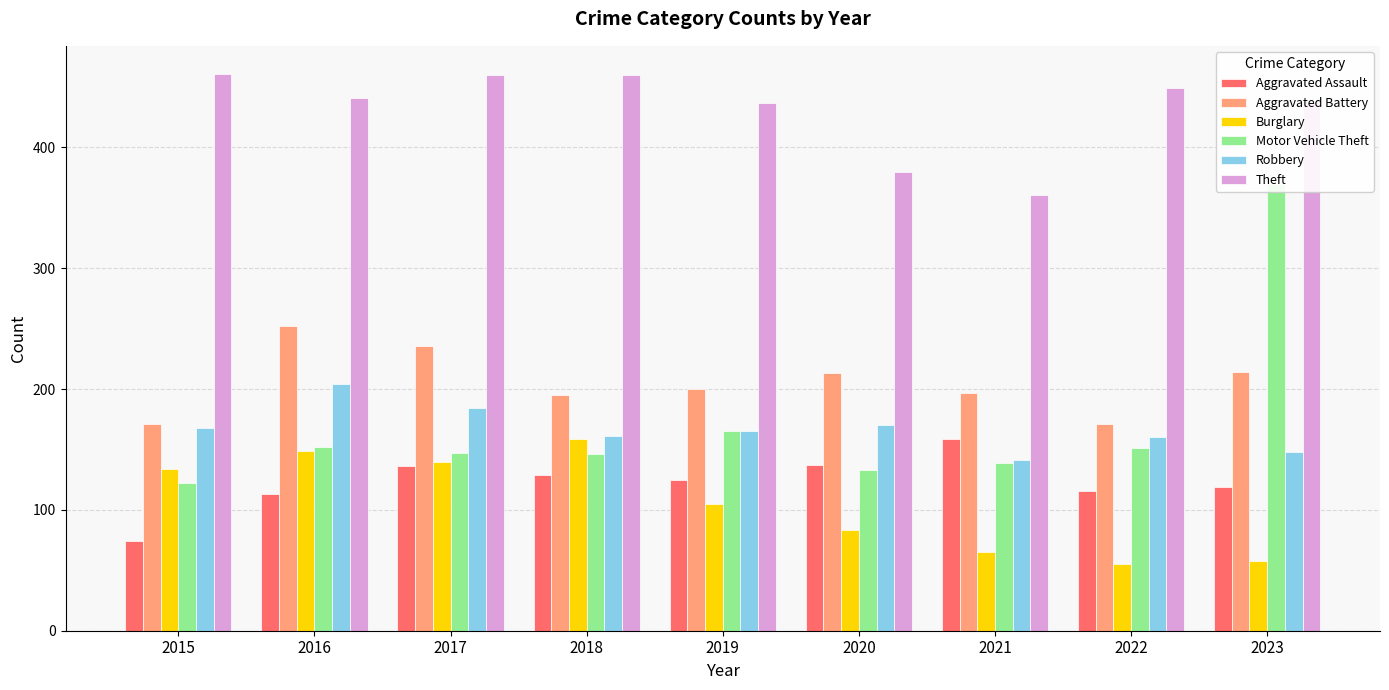

At which label does Theft reach its peak?

2015